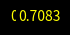

Is there any slice that represents more than half of the pie?

Yes